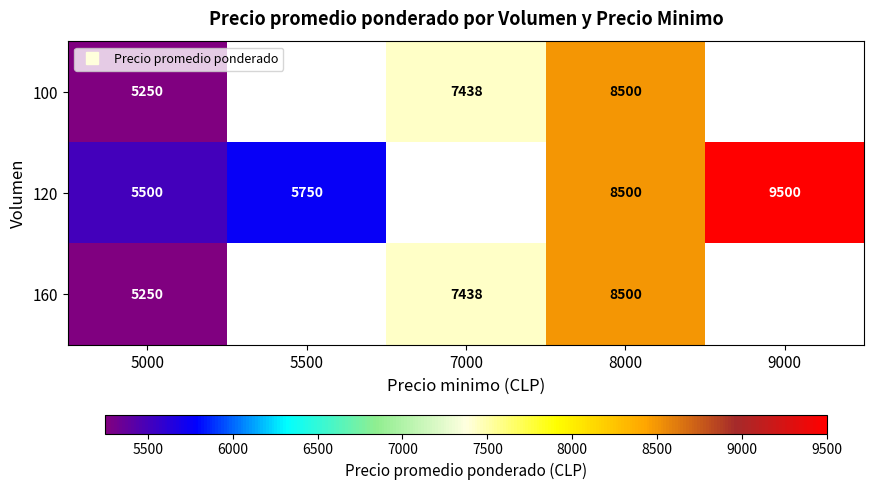

At which label is 160 closest to 6875?

7000